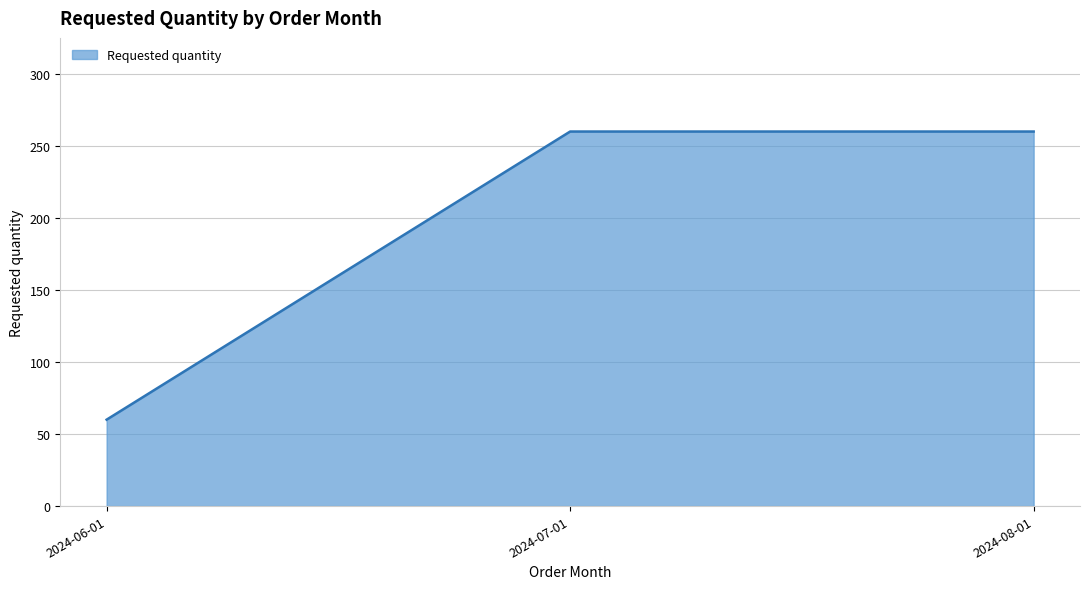

Does the chart have visible grid lines?

Yes